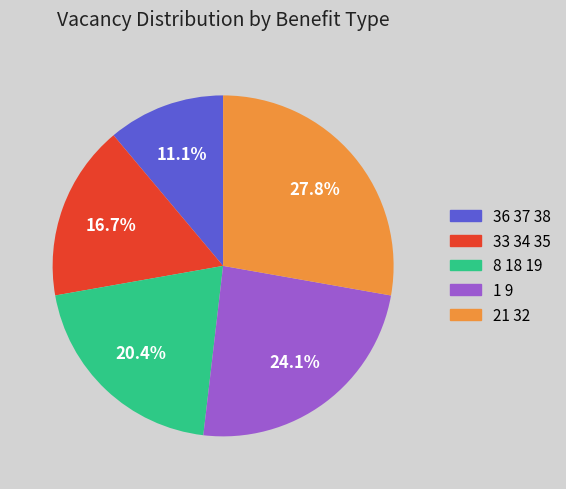

How many slices are in this pie chart?

5